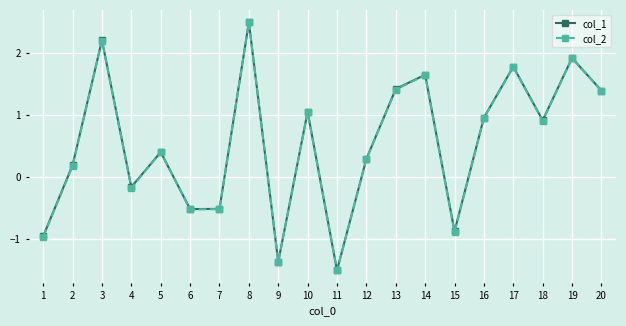

How many values in col_2 are below zero?

7